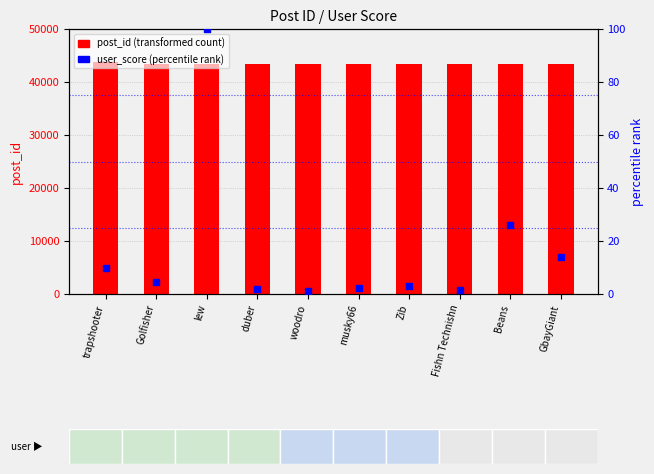

Is the value of post_id (transformed count) at Beans greater than the value of percentile rank within the sample at GbayGiant?

Yes